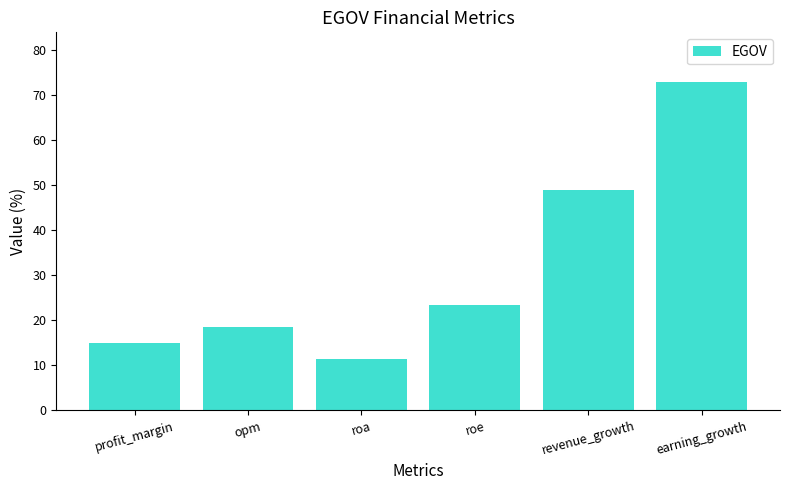

Is it true that the value at earning_growth is 72.9?

True